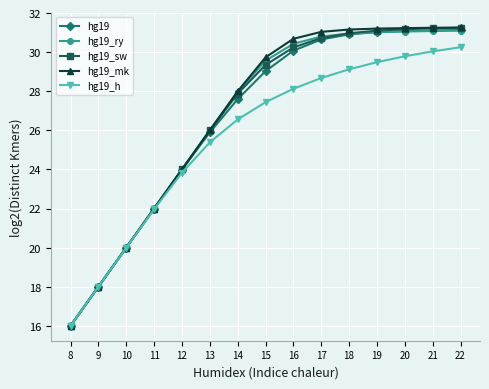

What is the average value of the hg19_sw series?

26.7